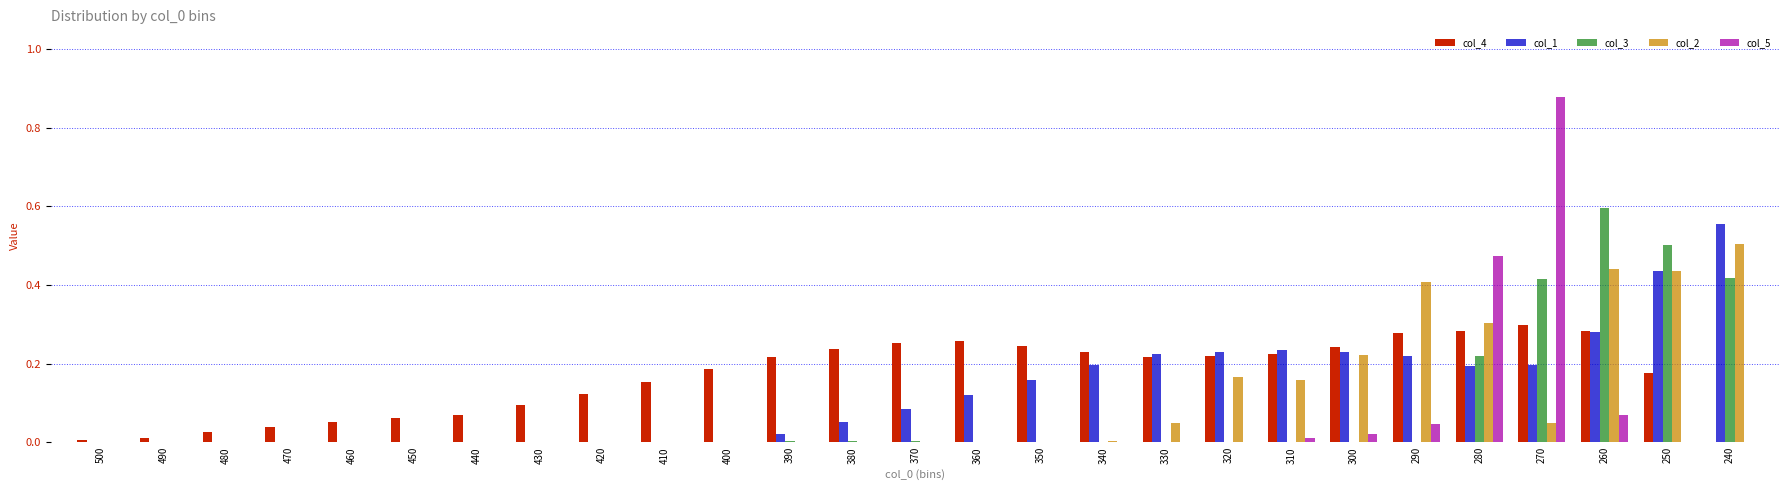

At which category is the sum across all series the highest?

270